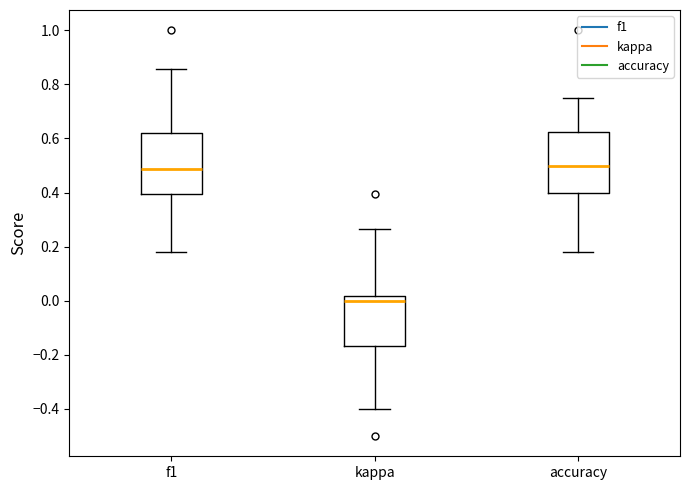

Reading left to right, transcribe this box plot: for each box, give where its median line is, the range the box spans, and where its two whiskers end, as read against the y-axis. The values are not printed on the chart, so give them approximately, as read against the axis.

f1: median 0.48, box 0.40 to 0.62, whiskers 0.18 to 0.86
kappa: median 0.00, box -0.16 to 0.02, whiskers -0.40 to 0.26
accuracy: median 0.50, box 0.40 to 0.62, whiskers 0.18 to 0.76